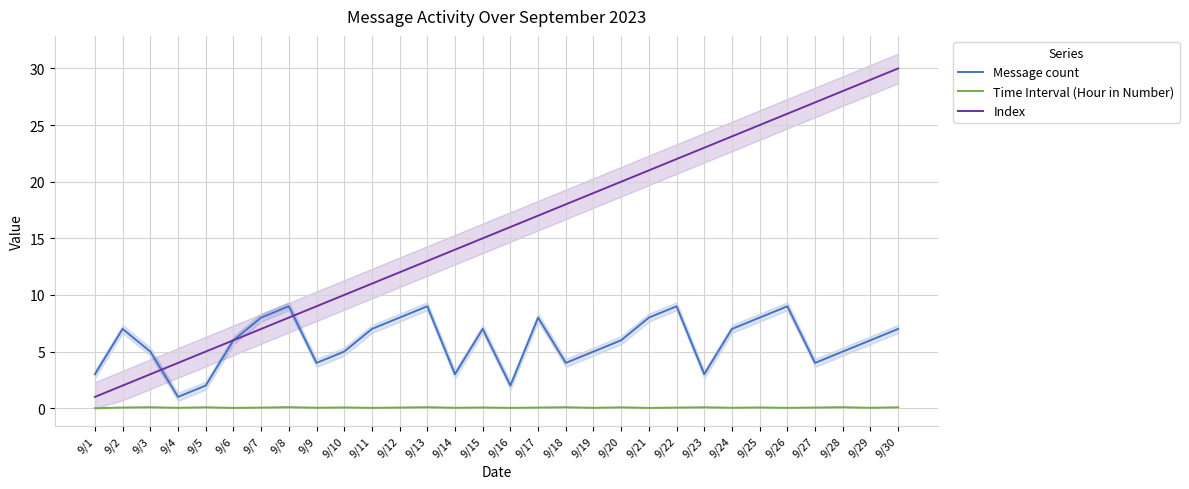

What are all the series names shown in the legend?

Message count, Time Interval (Hour in Number), Index